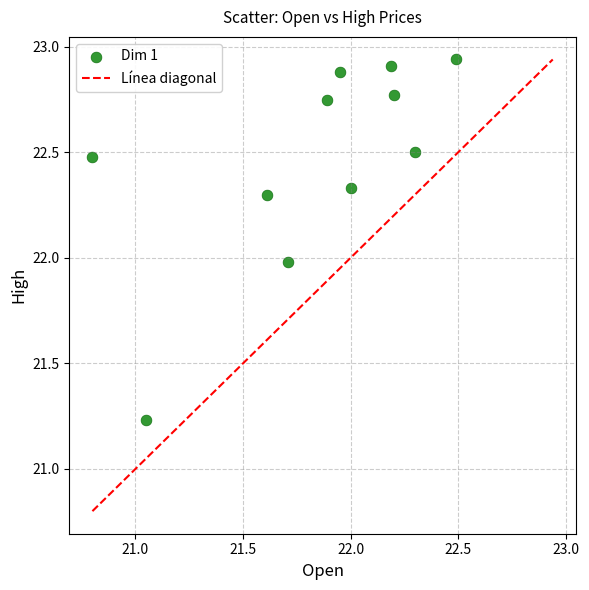

What is the average Y value?

22.5